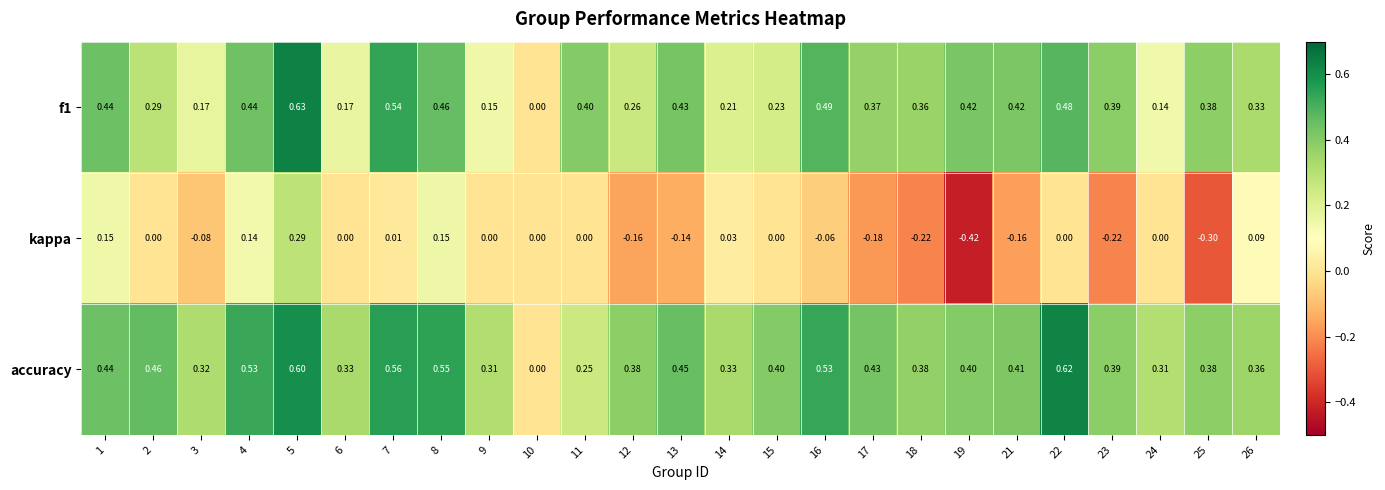

How many data points does each series have?

25